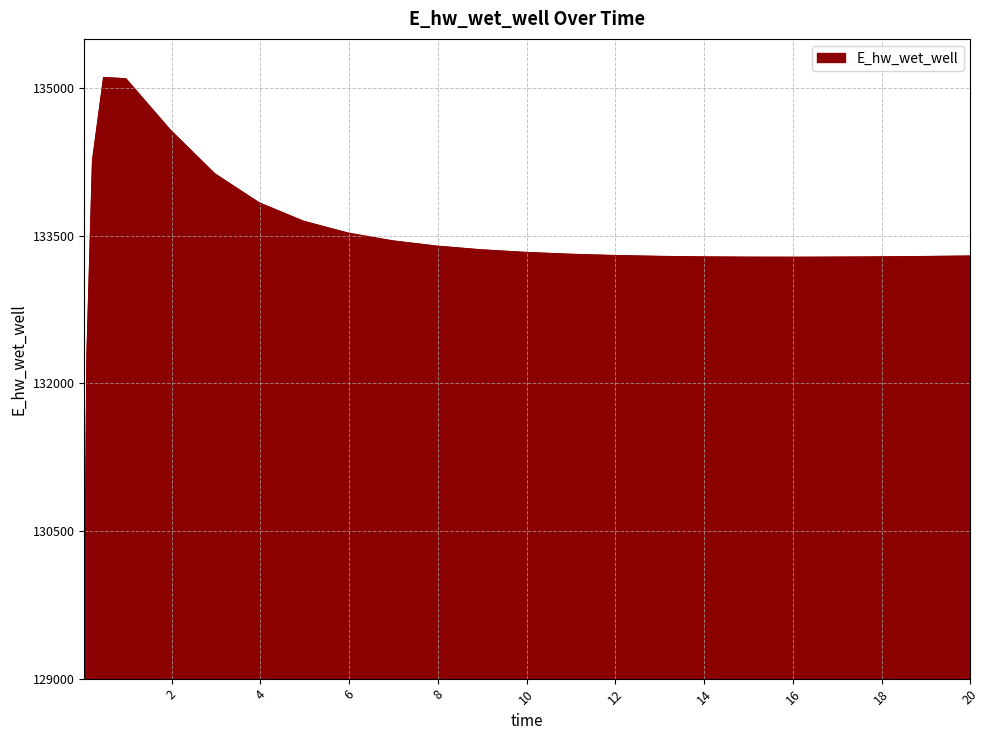

Count the number of categories in the chart.

25